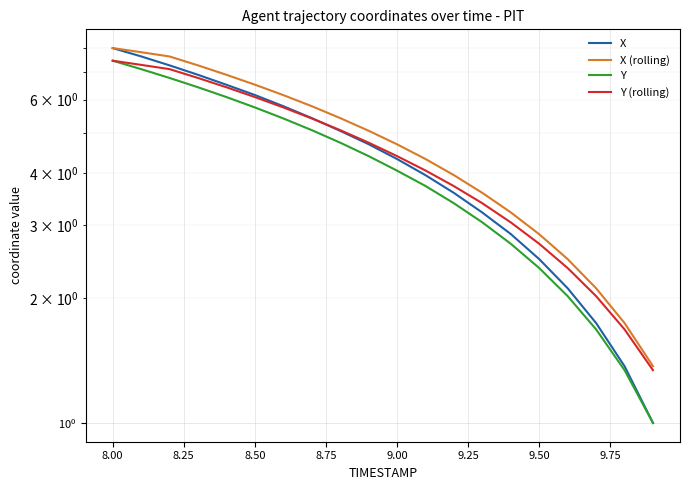

Reading left to right, extract all data points from this chart.

X: 8.0	7.6	7.3	6.9	6.5	6.2	5.8	5.4	5.0	4.7	4.3	3.9	3.6	3.2	2.8	2.5	2.1	1.7	1.4	1.0
X (rolling): 8.0	7.8	7.6	7.3	6.9	6.5	6.2	5.8	5.4	5.1	4.7	4.3	3.9	3.6	3.2	2.8	2.5	2.1	1.7	1.4
Y: 7.5	7.1	6.8	6.4	6.1	5.8	5.4	5.1	4.7	4.4	4.0	3.7	3.4	3.0	2.7	2.4	2.0	1.7	1.3	1.0
Y (rolling): 7.5	7.3	7.1	6.8	6.4	6.1	5.8	5.4	5.1	4.7	4.4	4.1	3.7	3.4	3.0	2.7	2.4	2.0	1.7	1.3